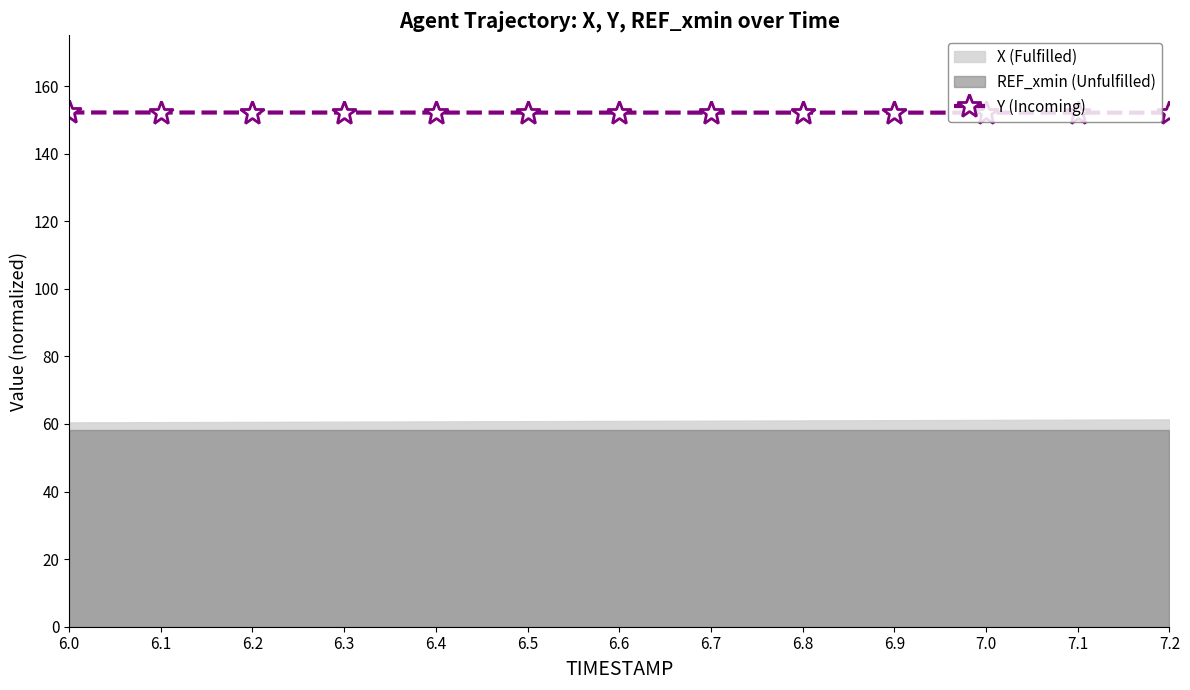

The value of Y (Incoming) at 6.6 is 79.2. True or false?

False